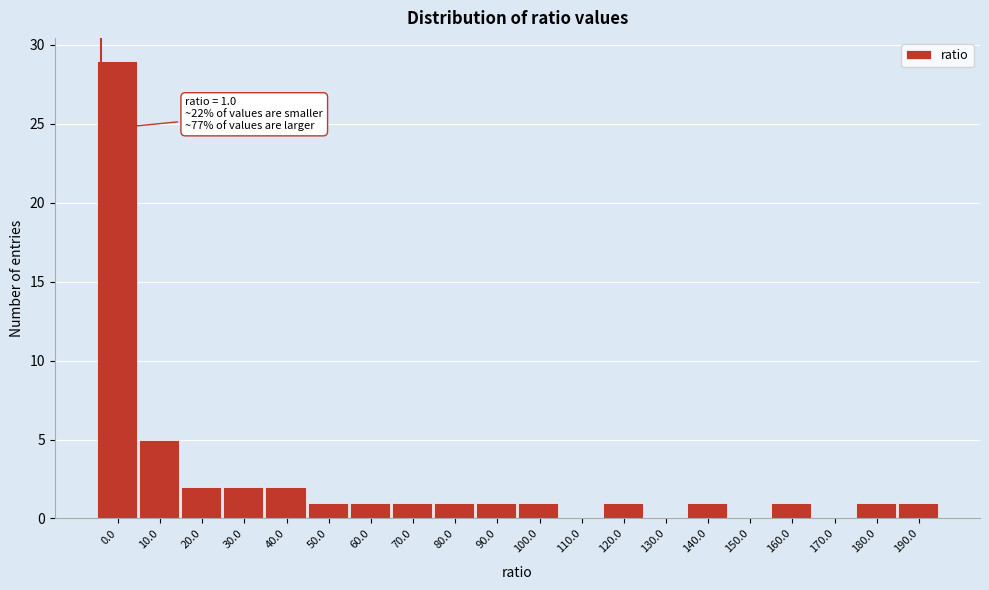

Reading right to left, what are all the values shown in this chart?

190.0=1	180.0=1	170.0=0	160.0=1	150.0=0	140.0=1	130.0=0	120.0=1	110.0=0	100.0=1	90.0=1	80.0=1	70.0=1	60.0=1	50.0=1	40.0=2	30.0=2	20.0=2	10.0=5	0.0=29